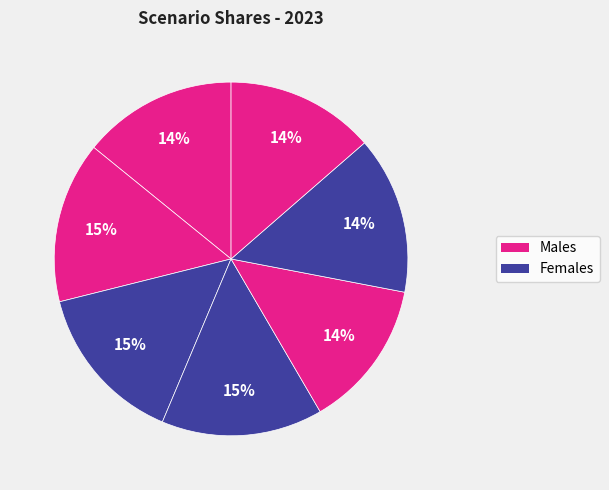

How many slices are in this pie chart?

7